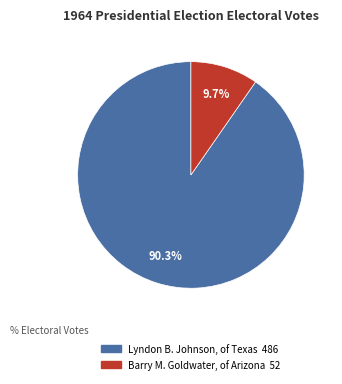

Approximately how many times larger is the value at Lyndon B. Johnson, of Texas compared to Barry M. Goldwater, of Arizona?

9.3